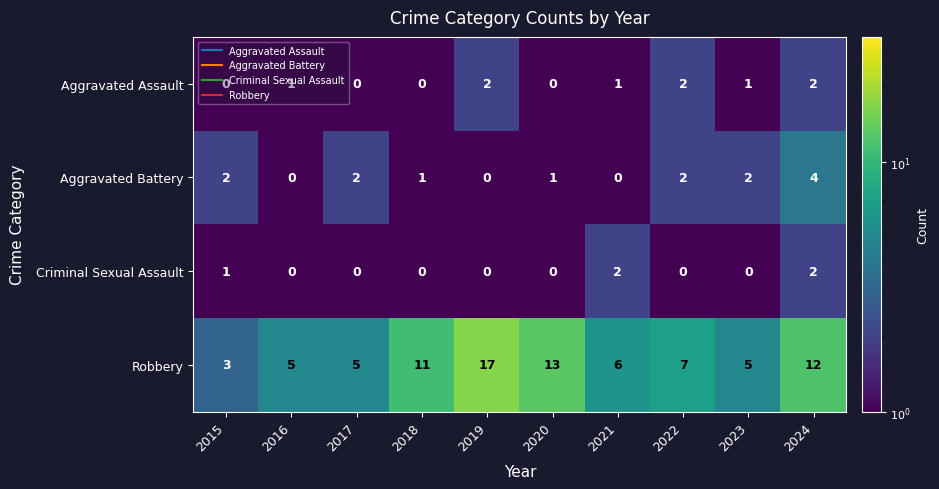

How many Aggravated Battery values are between 0 and 2?

9